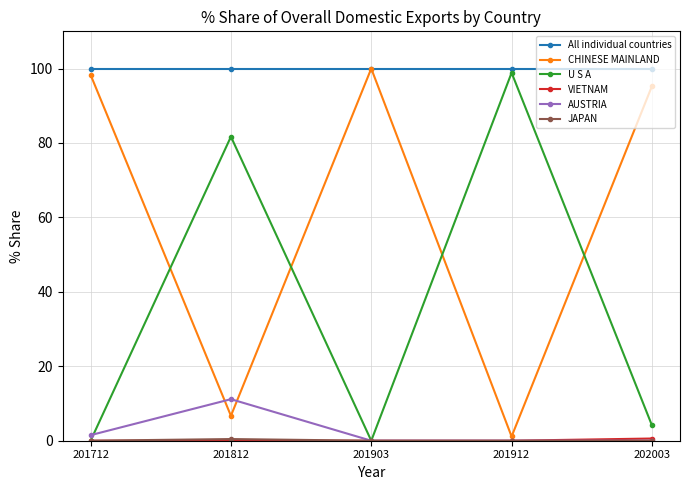

Which series has the largest total across all categories?

All individual countries